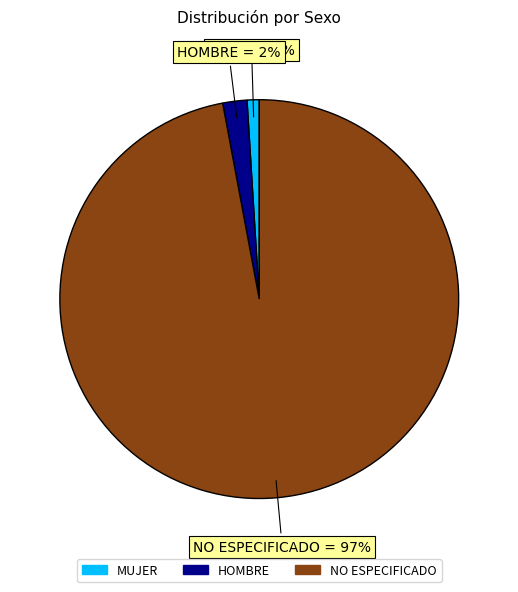

Which category has the biggest portion of the pie?

NO ESPECIFICADO